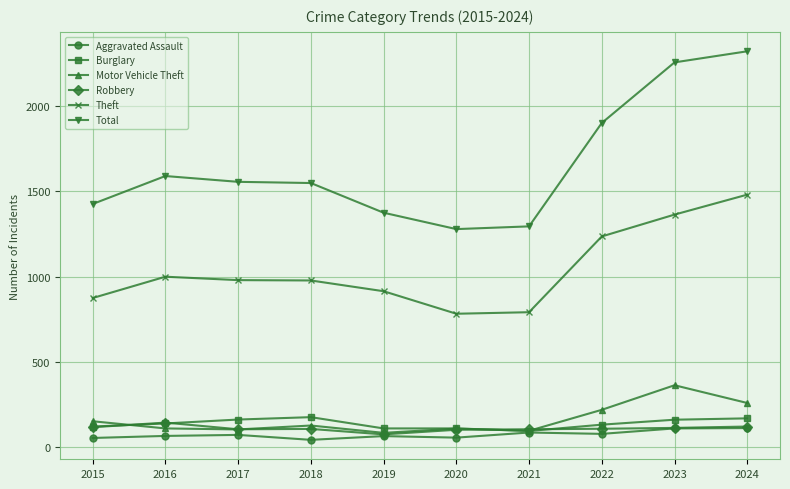

Where do Robbery and Motor Vehicle Theft first cross each other?

2015 and 2016